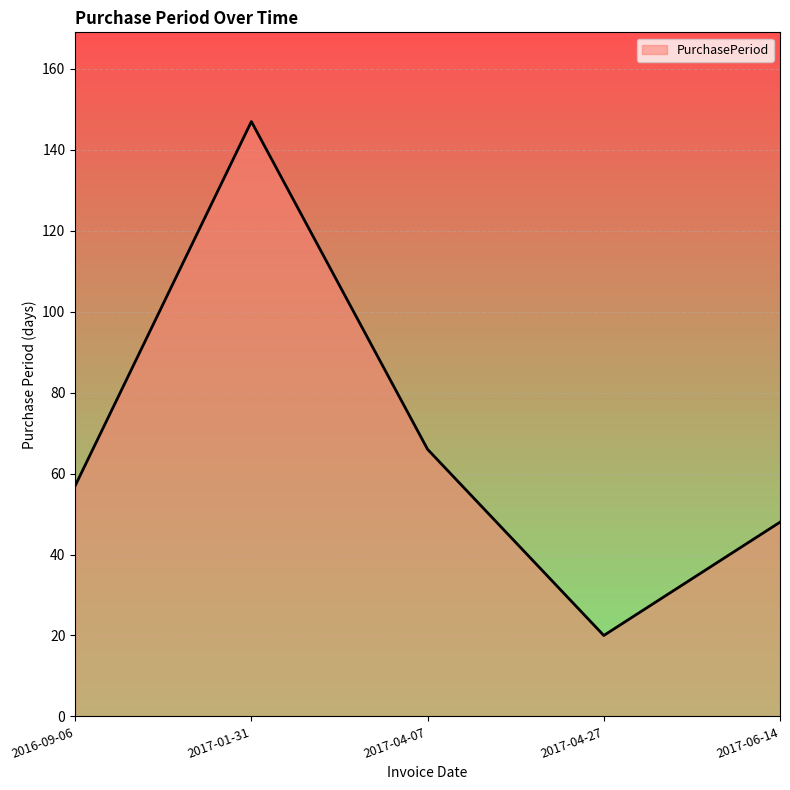

The chart shows a value of 57 at 2016-09-06. True or false?

True